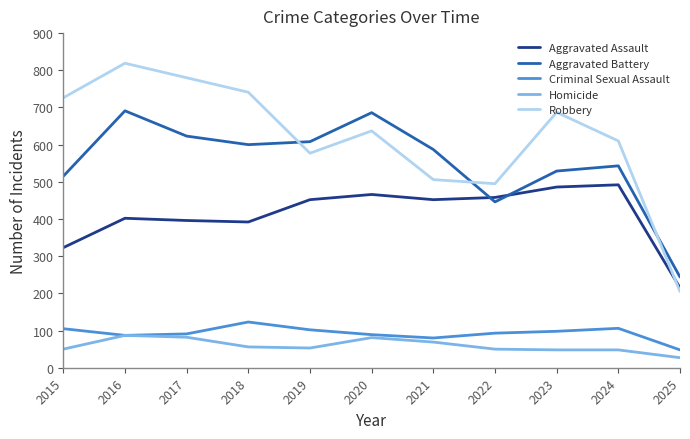

Where do Aggravated Assault and Robbery first cross each other?

2024 and 2025